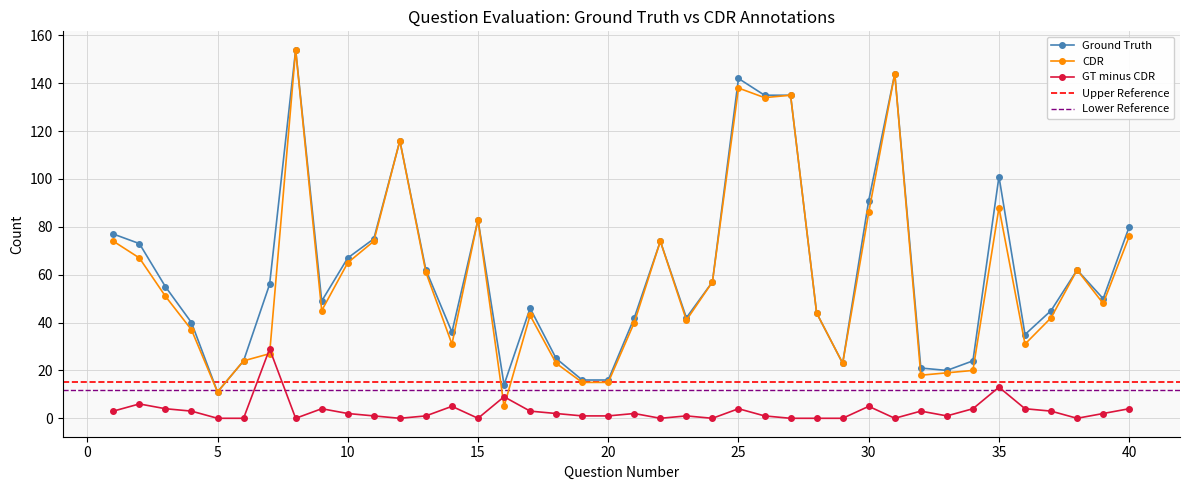

Which series has the largest total across all categories?

Ground Truth